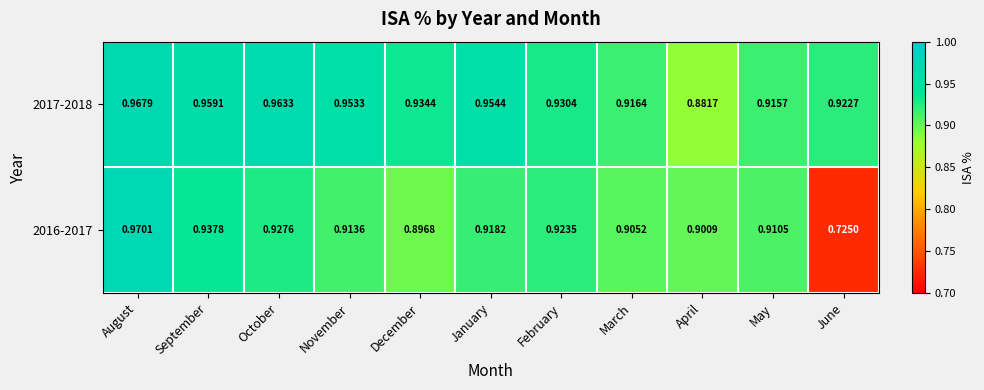

Where is 2016-2017 nearest to the value 0?

June